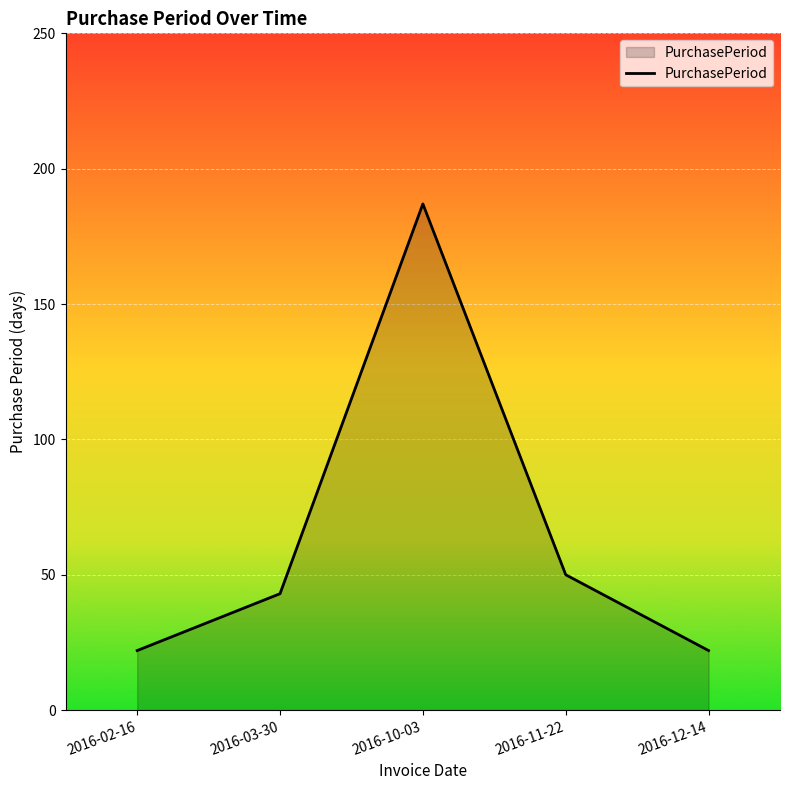

Between 2016-03-30 and 2016-12-14, which is larger?

2016-03-30